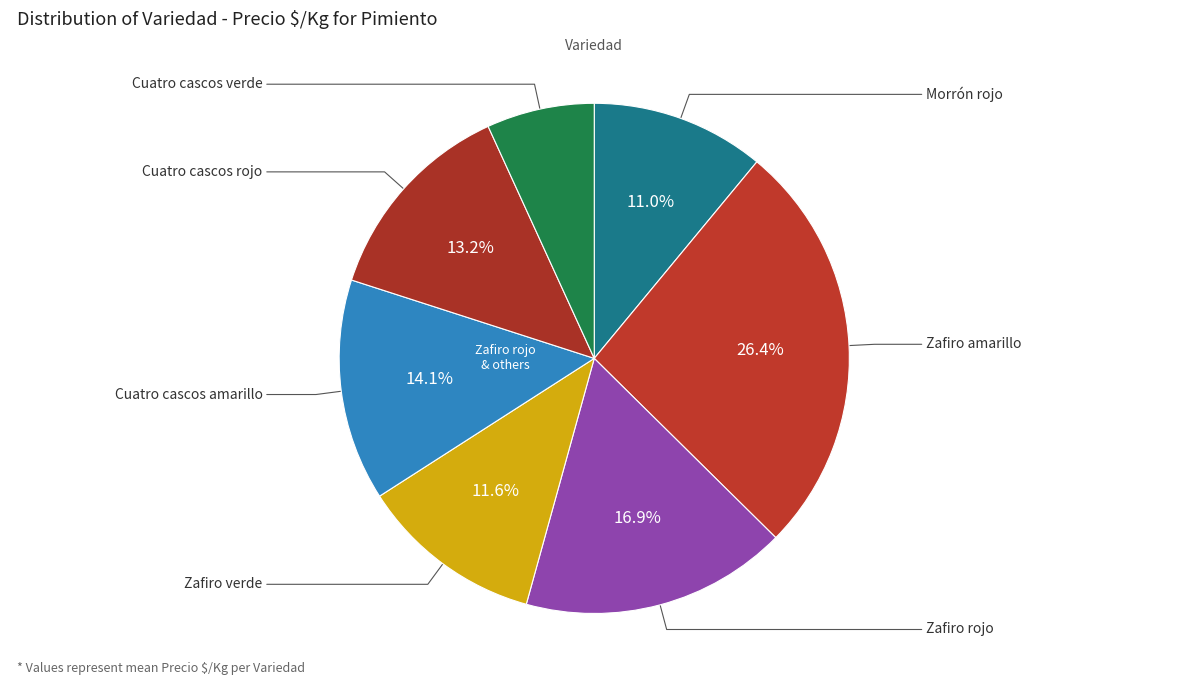

Count the number of slices in the pie.

7